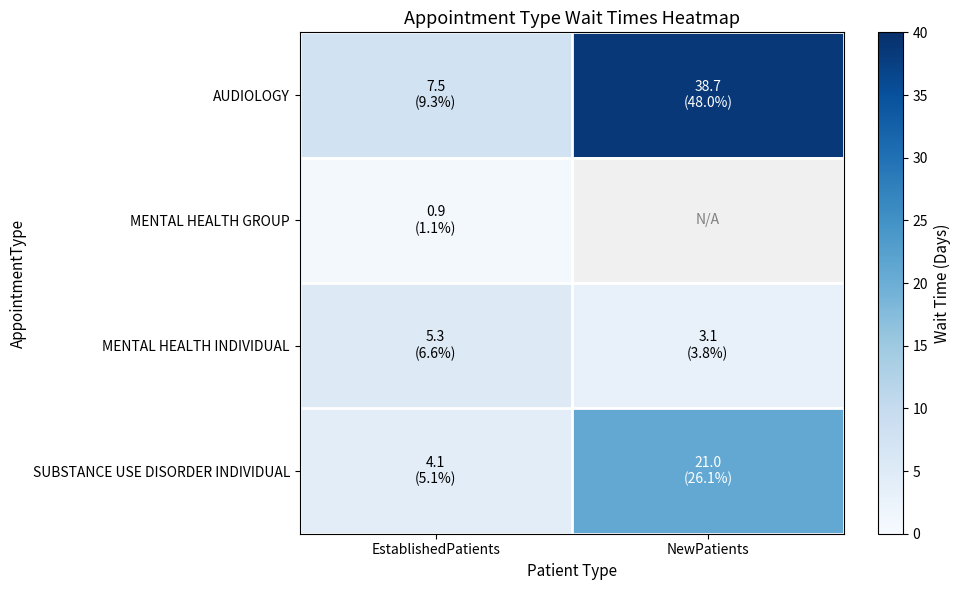

At EstablishedPatients, list the series in order from largest to smallest.

AUDIOLOGY, MENTAL HEALTH INDIVIDUAL, SUBSTANCE USE DISORDER INDIVIDUAL, MENTAL HEALTH GROUP